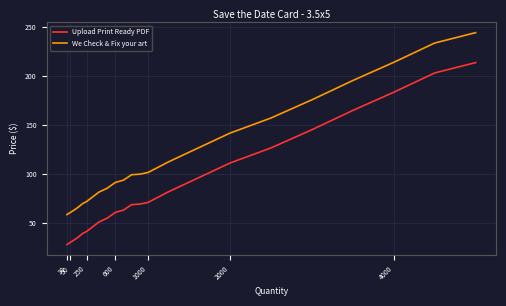

Does the chart have visible grid lines?

Yes